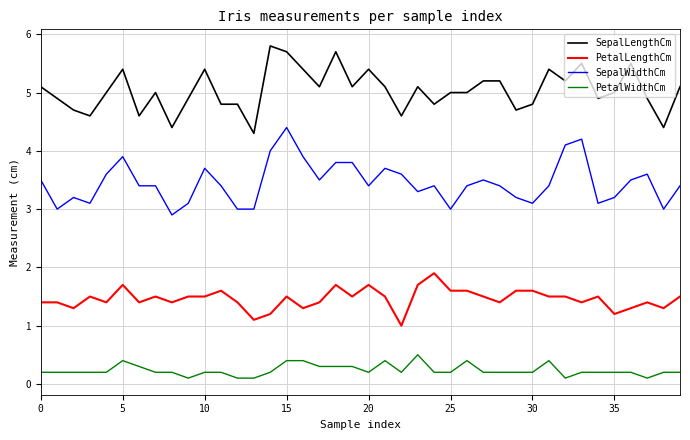

True or false: PetalLengthCm and SepalLengthCm intersect in this chart.

False